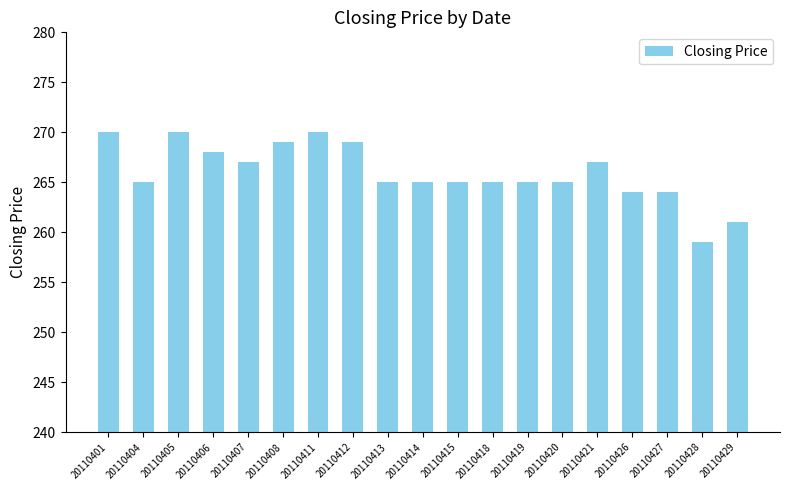

What is the minimum value shown in the chart?

259